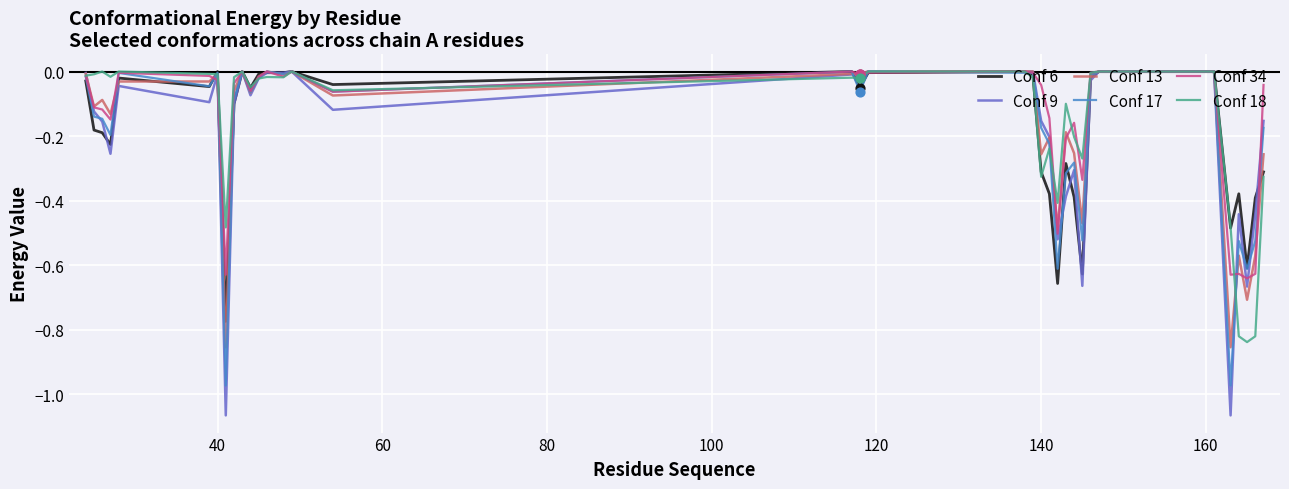

Which series has the largest range (max minus min)?

Conf 9